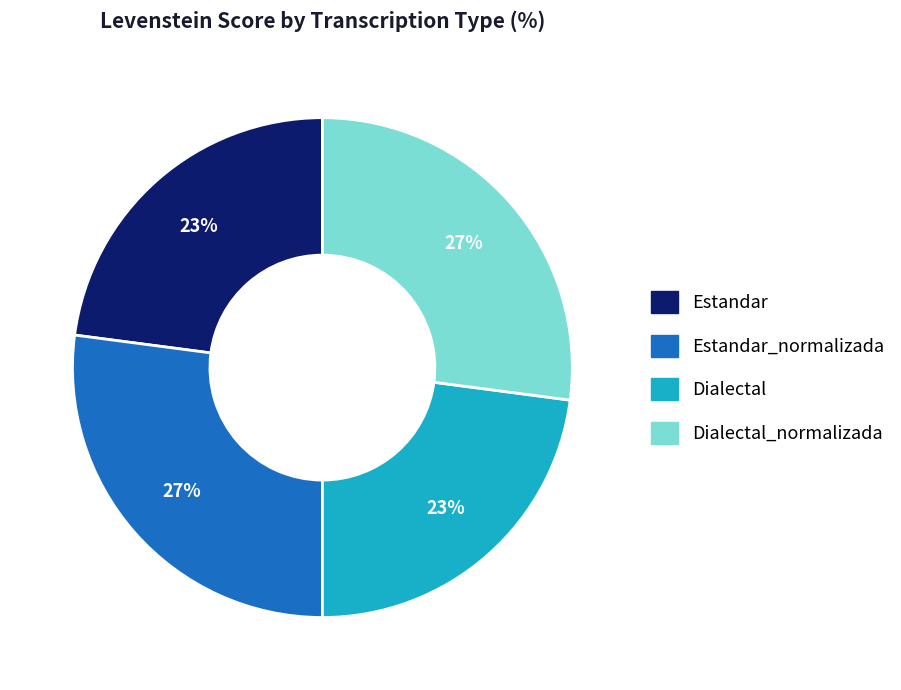

Does any single category account for the majority?

No